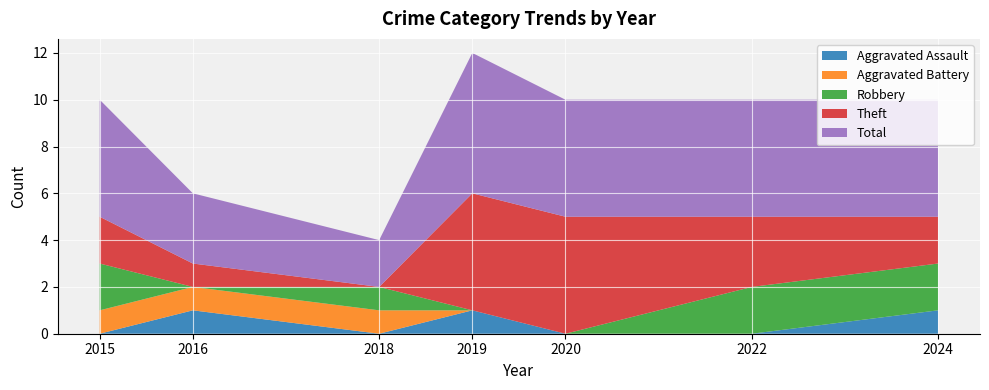

Reading left to right, what are all the values shown in this chart?

Aggravated Assault: 2015=0	2016=1	2018=0	2019=1	2020=0	2022=0	2024=1
Aggravated Battery: 2015=1	2016=1	2018=1	2019=0	2020=0	2022=0	2024=0
Robbery: 2015=2	2016=0	2018=1	2019=0	2020=0	2022=2	2024=2
Theft: 2015=2	2016=1	2018=0	2019=5	2020=5	2022=3	2024=2
Total: 2015=5	2016=3	2018=2	2019=6	2020=5	2022=5	2024=5